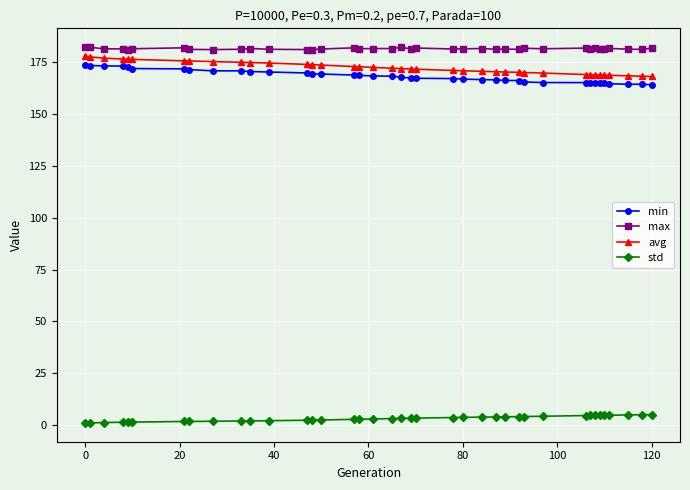

What is the value of the avg point at the 24th from the left?

171.0